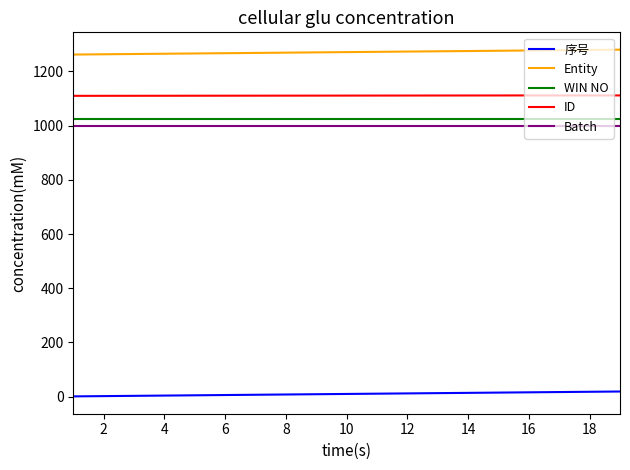

Which series has the largest total across all categories?

Entity